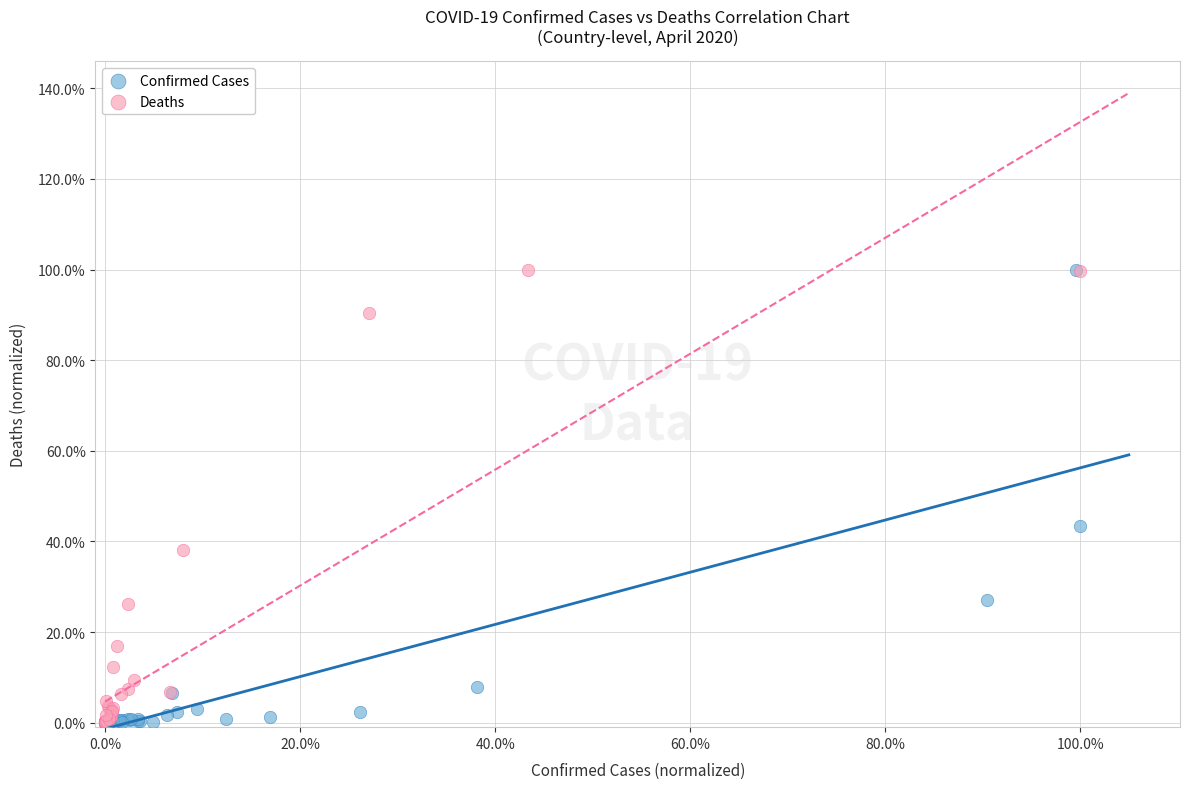

What are all the series names shown in the legend?

Confirmed Cases, Deaths